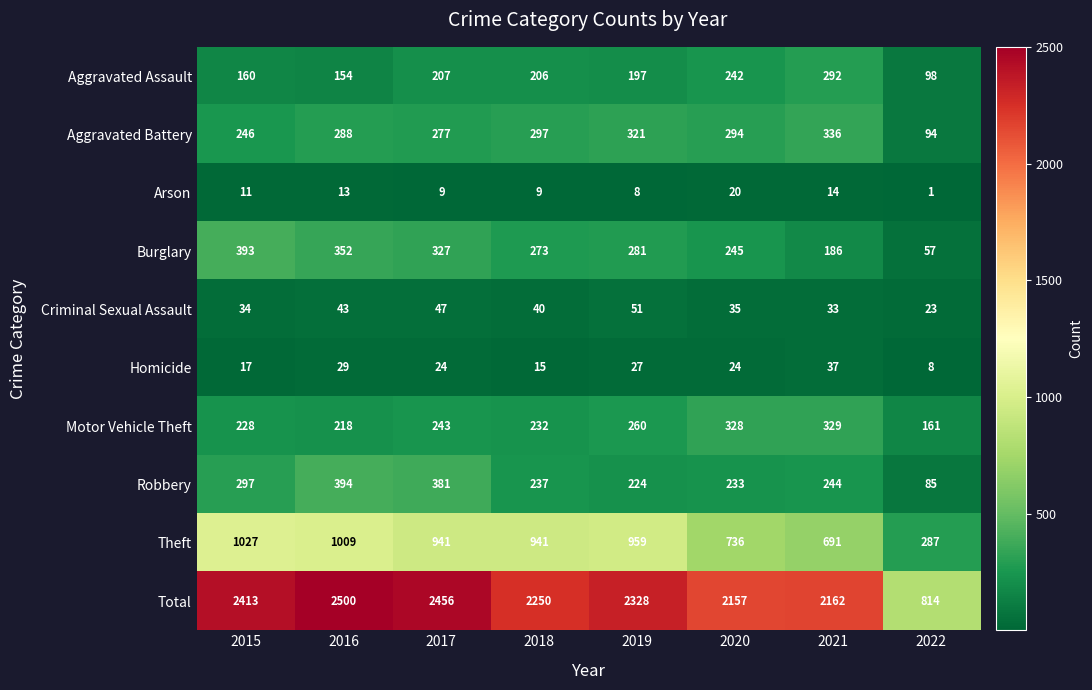

Which series changed the most between 2015 and 2018?

Total